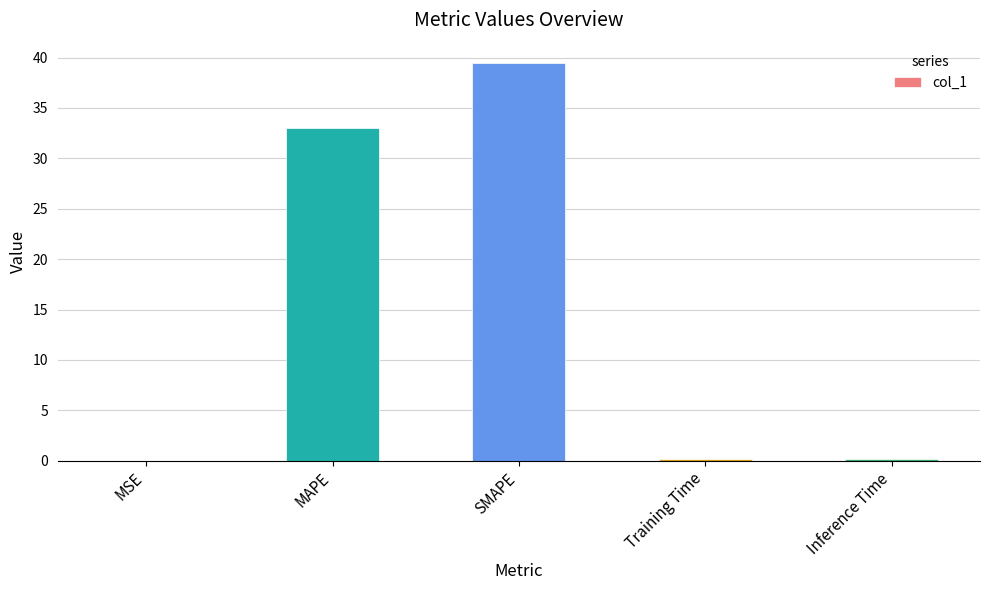

Which category has the highest value across all series?

SMAPE